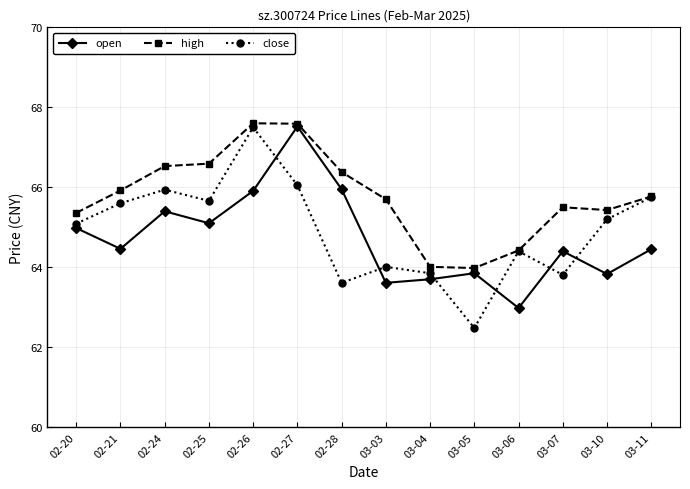

What is the value of the open point at the 6th from the left?

67.5